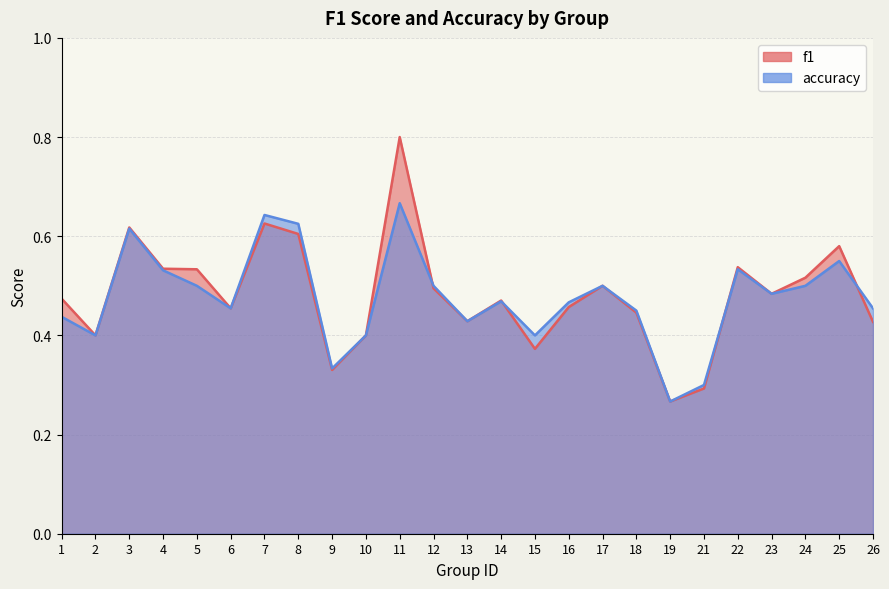

At which label is accuracy closest to 0?

19